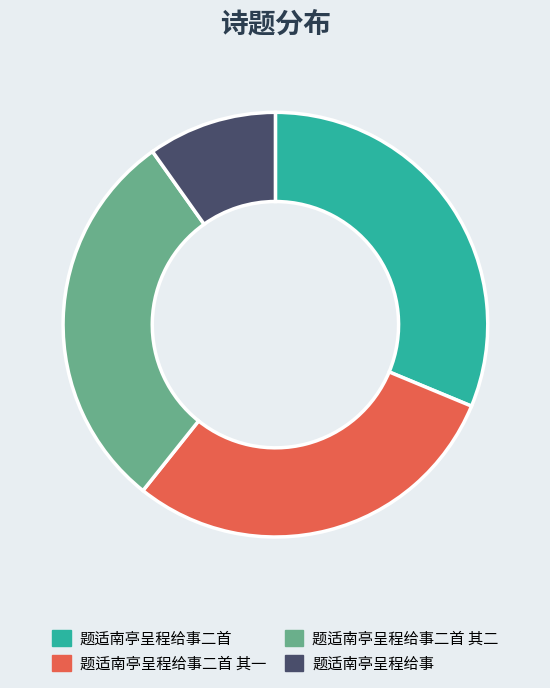

What is the ratio of the value at 题适南亭呈程给事二首 其一 to the value at 题适南亭呈程给事二首 其二?

1.0